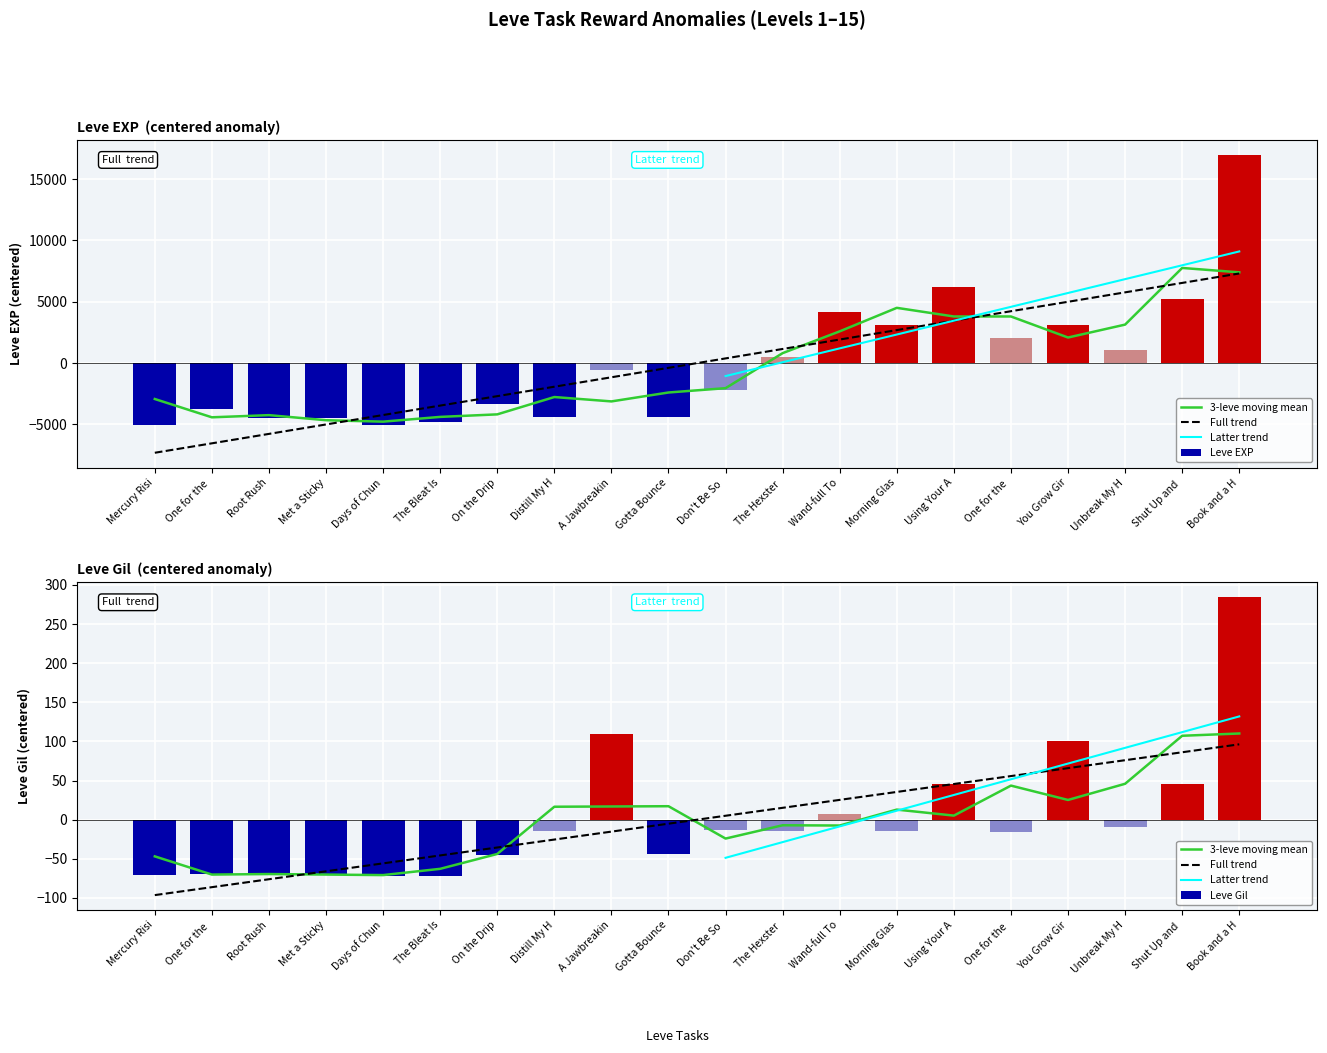

Are the bars grouped side by side (vs. stacked)?

Yes